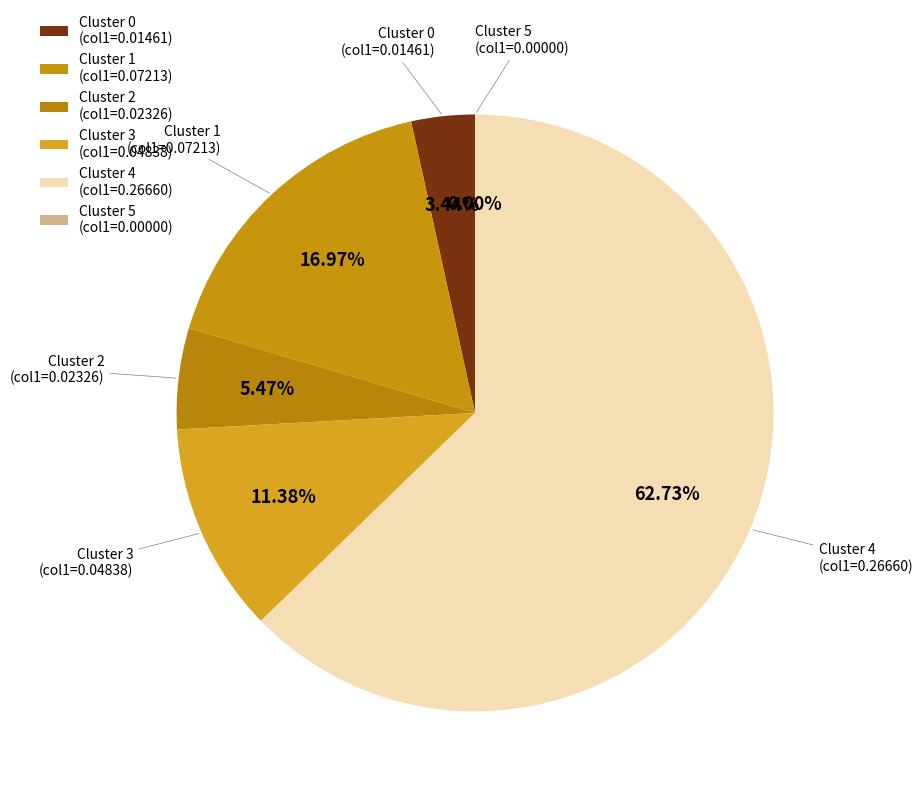

Which slice represents more than half of the pie?

Cluster 4